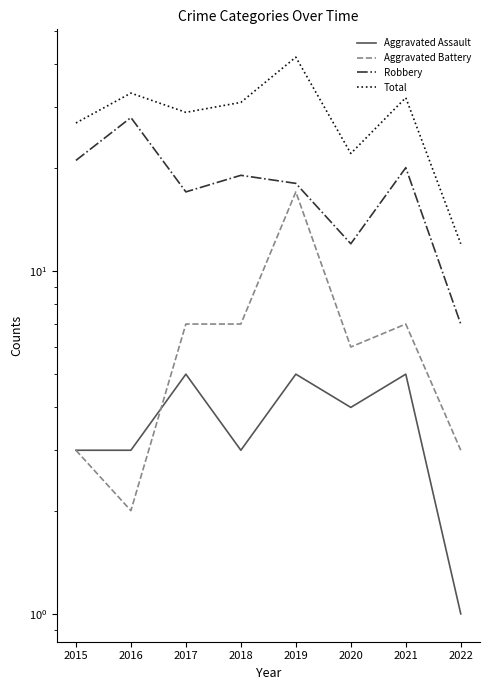

Where is the first local maximum for Aggravated Battery?

2019